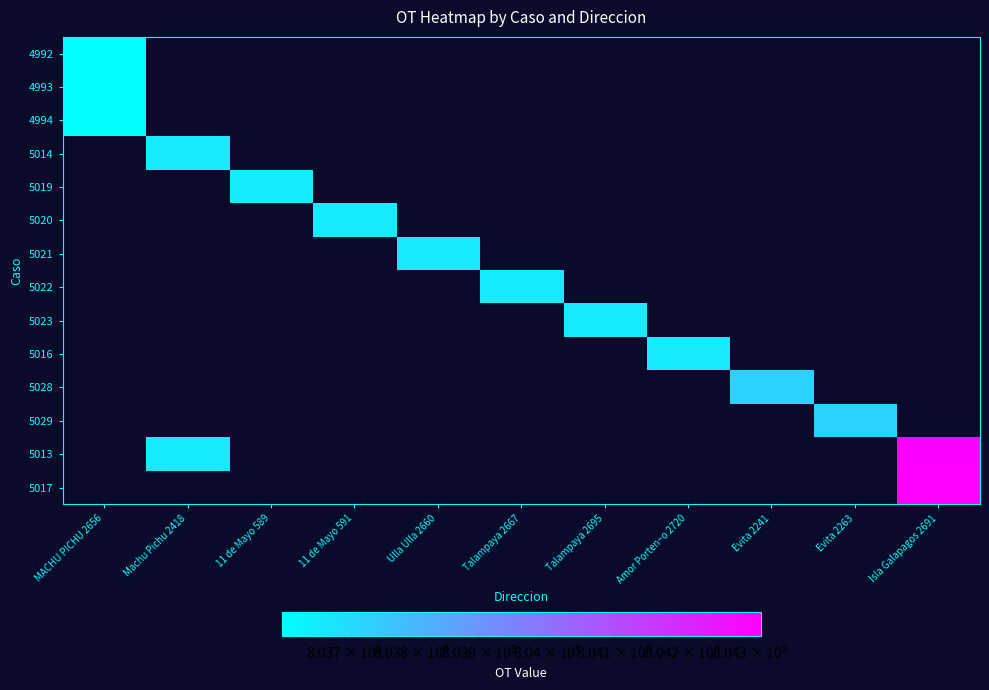

At how many categories does at least one series exceed 804180877?

1